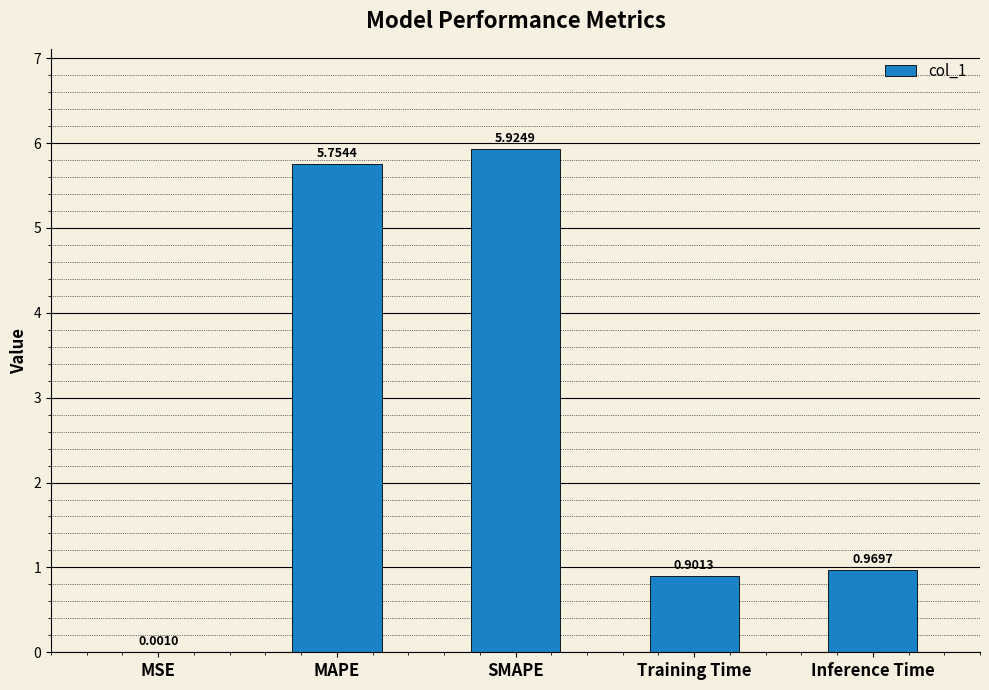

Where is the data nearest to the value 2?

Inference Time